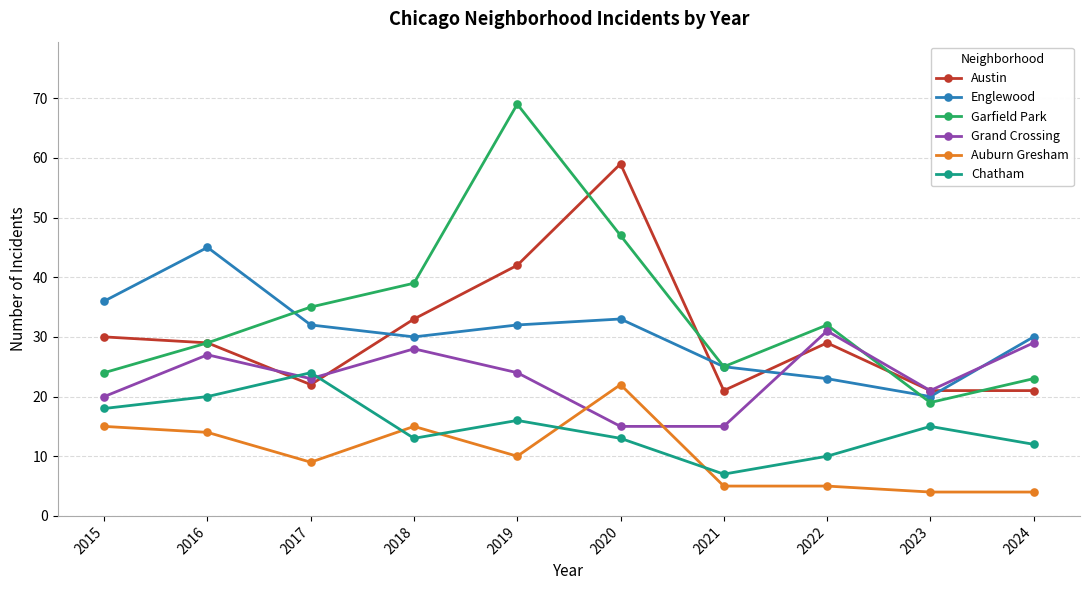

At which category does Englewood reach its first local valley?

2018